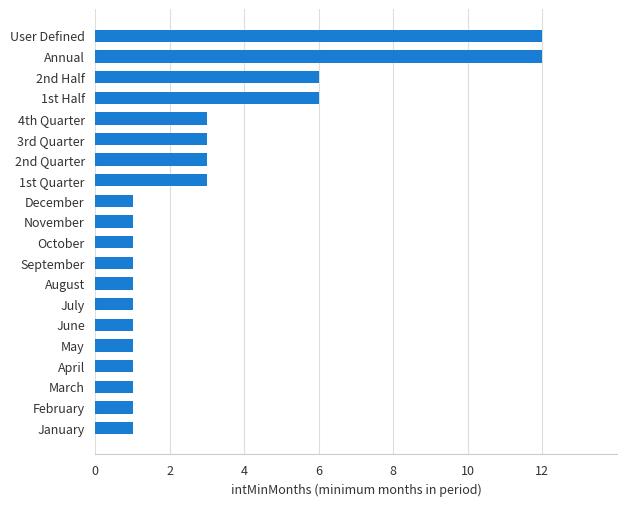

The chart shows a value of 1 at December. True or false?

True